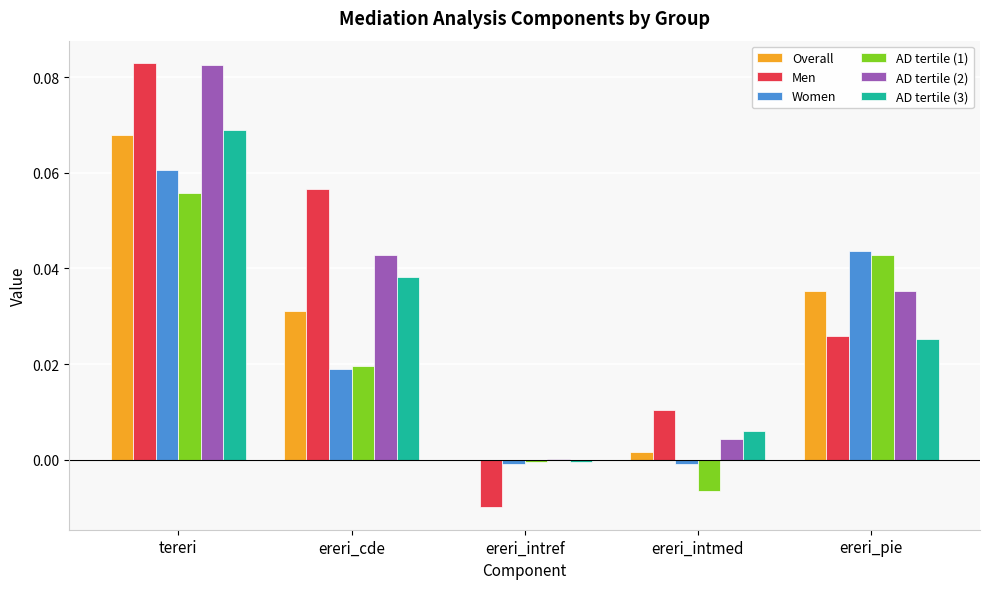

At which label does AD tertile (1) reach its peak?

tereri